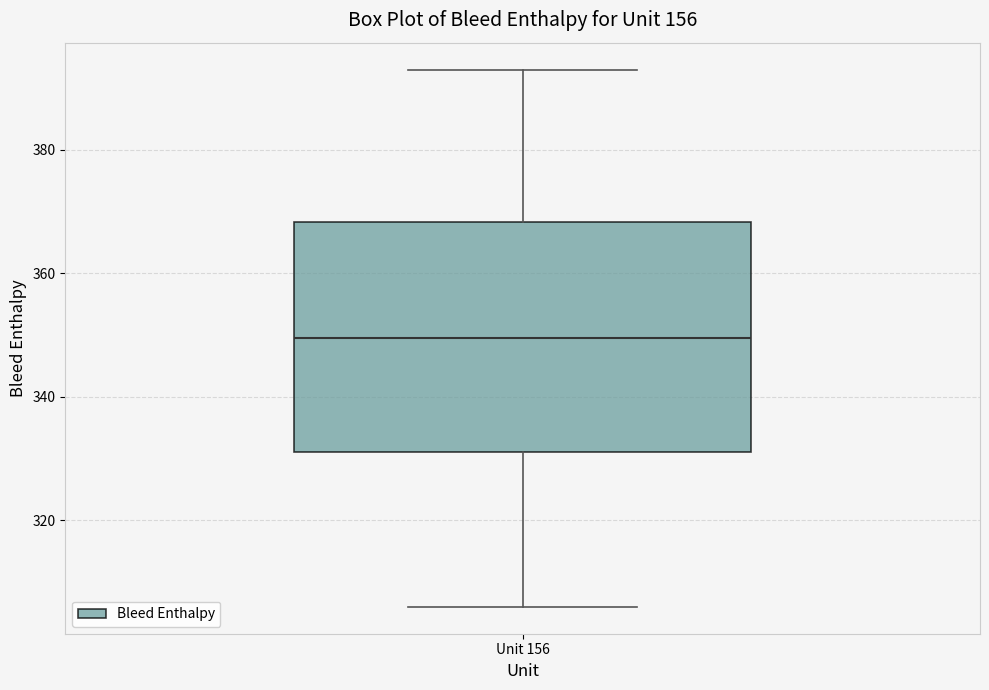

Transcribe this box plot: give where the median line is, the range the box spans, and where the two whiskers end, as read against the y-axis. The values are not printed on the chart, so give them approximately, as read against the axis.

median 350, box 332 to 368, whiskers 306 to 394